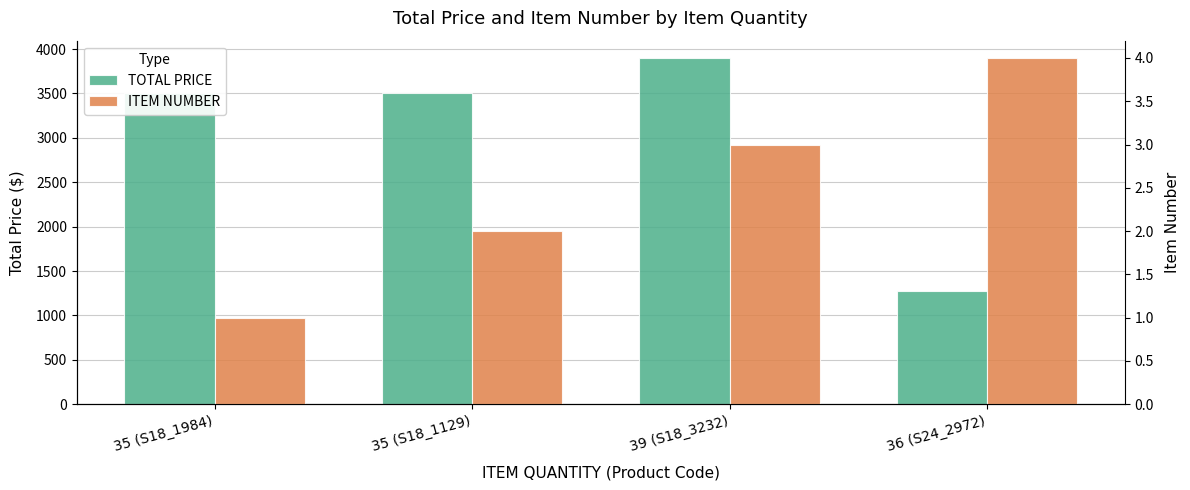

What is the value of the TOTAL PRICE bar at the 2nd from the left?

3500.0